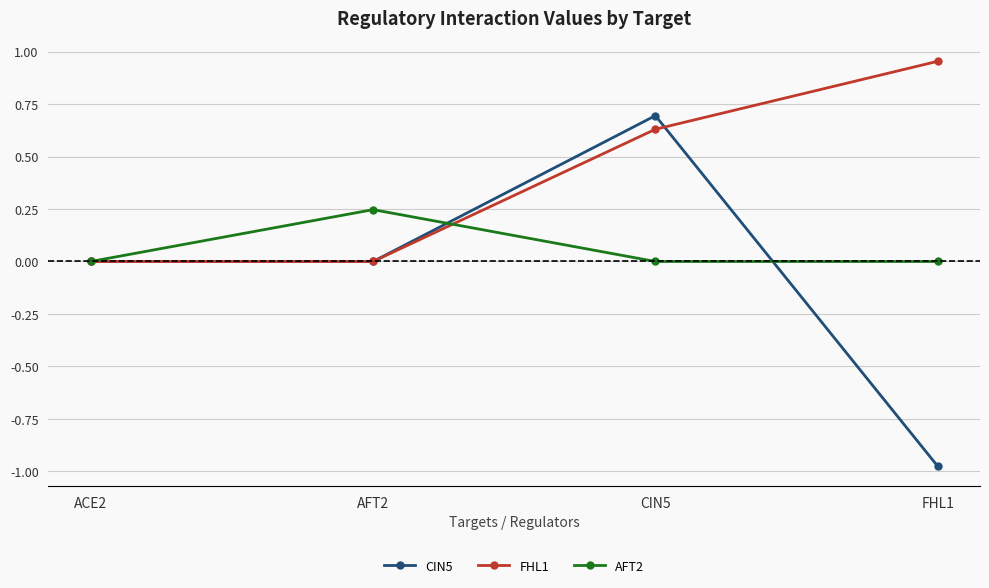

List the series in order of their peak value, lowest first.

AFT2, CIN5, FHL1